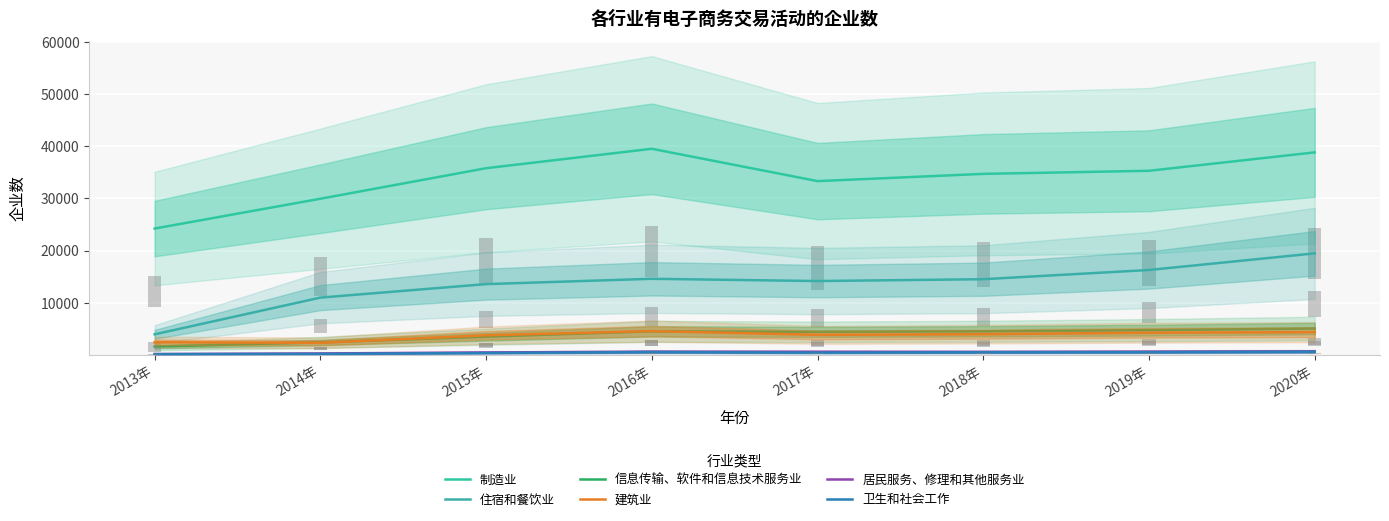

Between 2015年 and 2013年, which is larger?

2015年